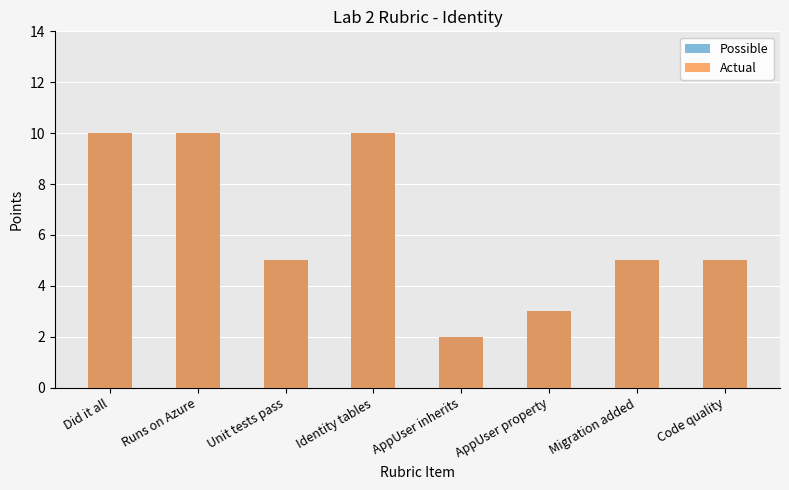

At which label does Possible reach its minimum?

AppUser inherits